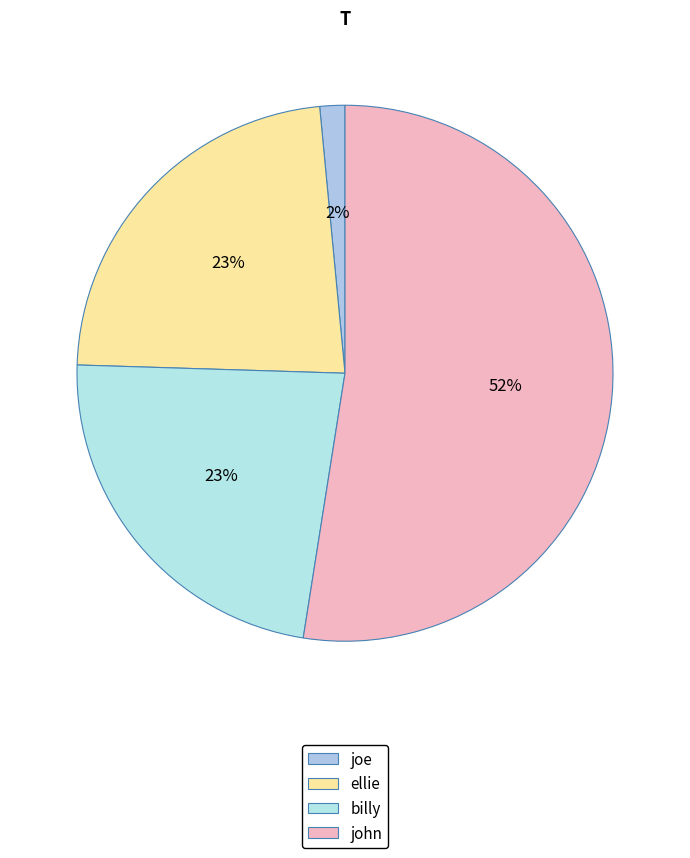

Is it true that billy is 29% of the pie?

False